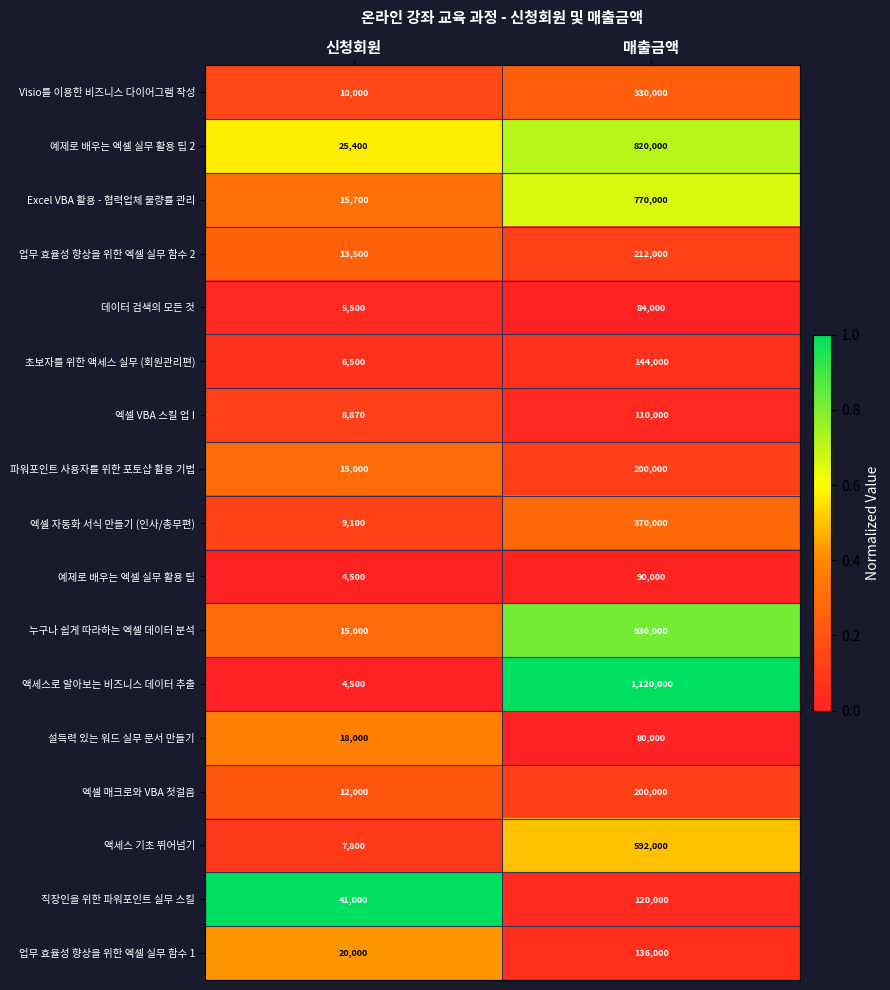

List the labels in order of 직장인을 위한 파워포인트 실무 스킬 value, largest first.

매출금액, 신청회원